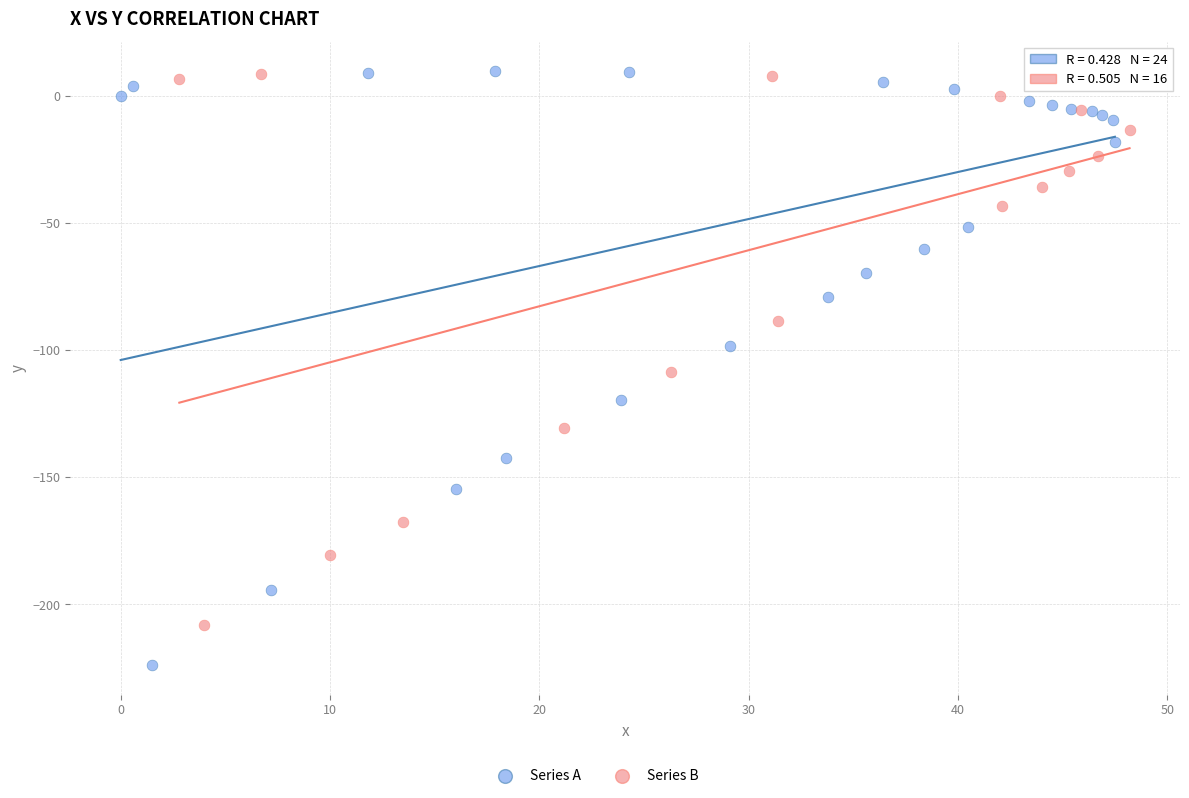

Which series contains the lowest Y value?

Series A